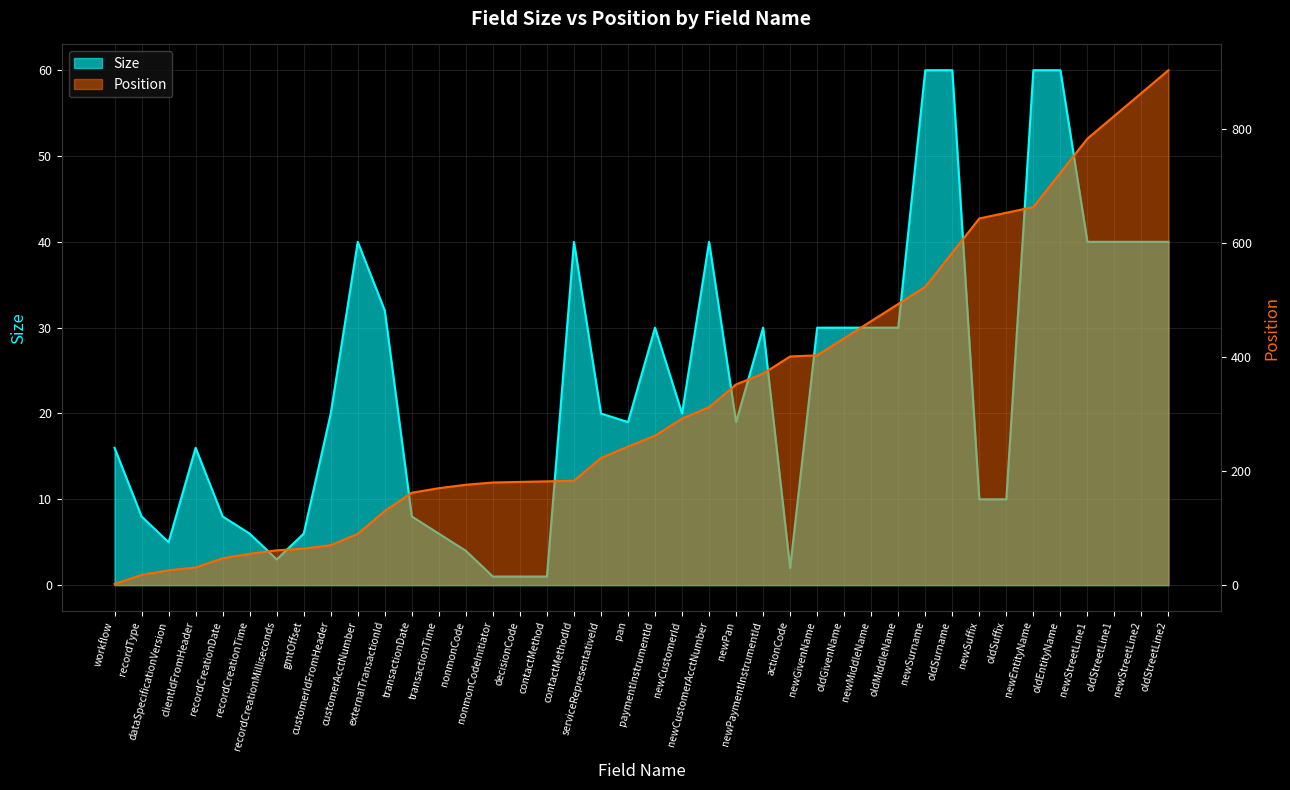

Which series has the widest spread of values?

Position